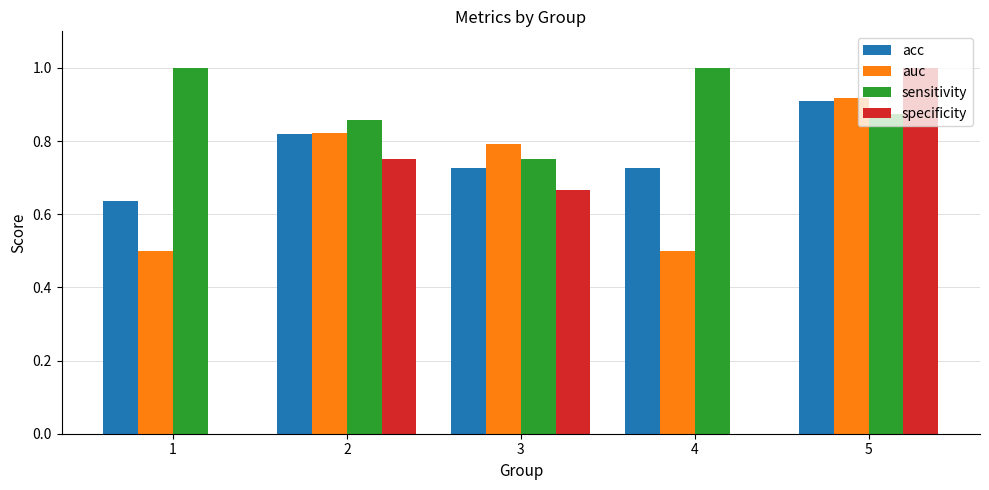

What is the total value across all series at 1?

2.1